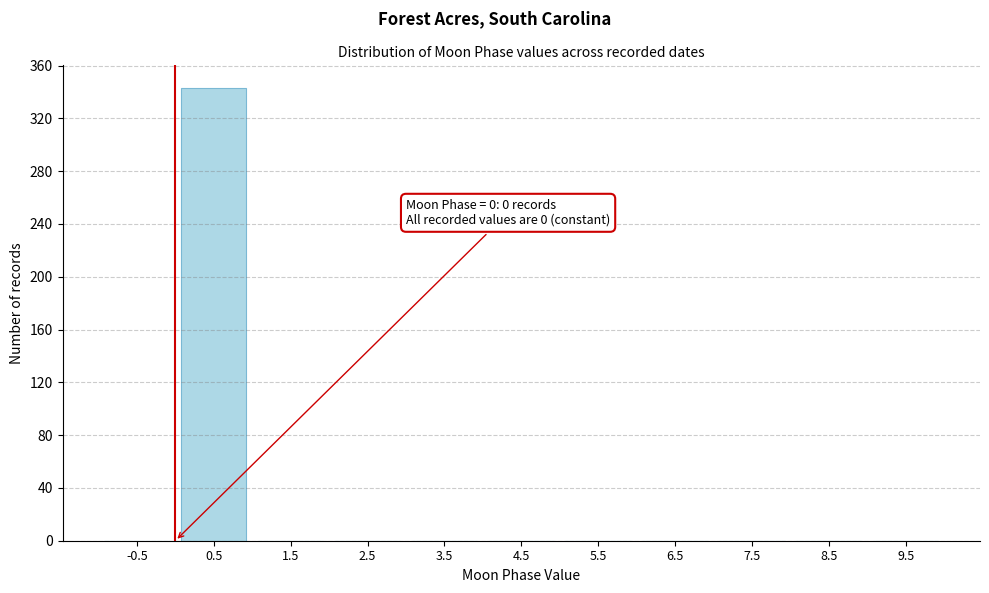

Which range on the x-axis has the tallest bar?

0 to 1